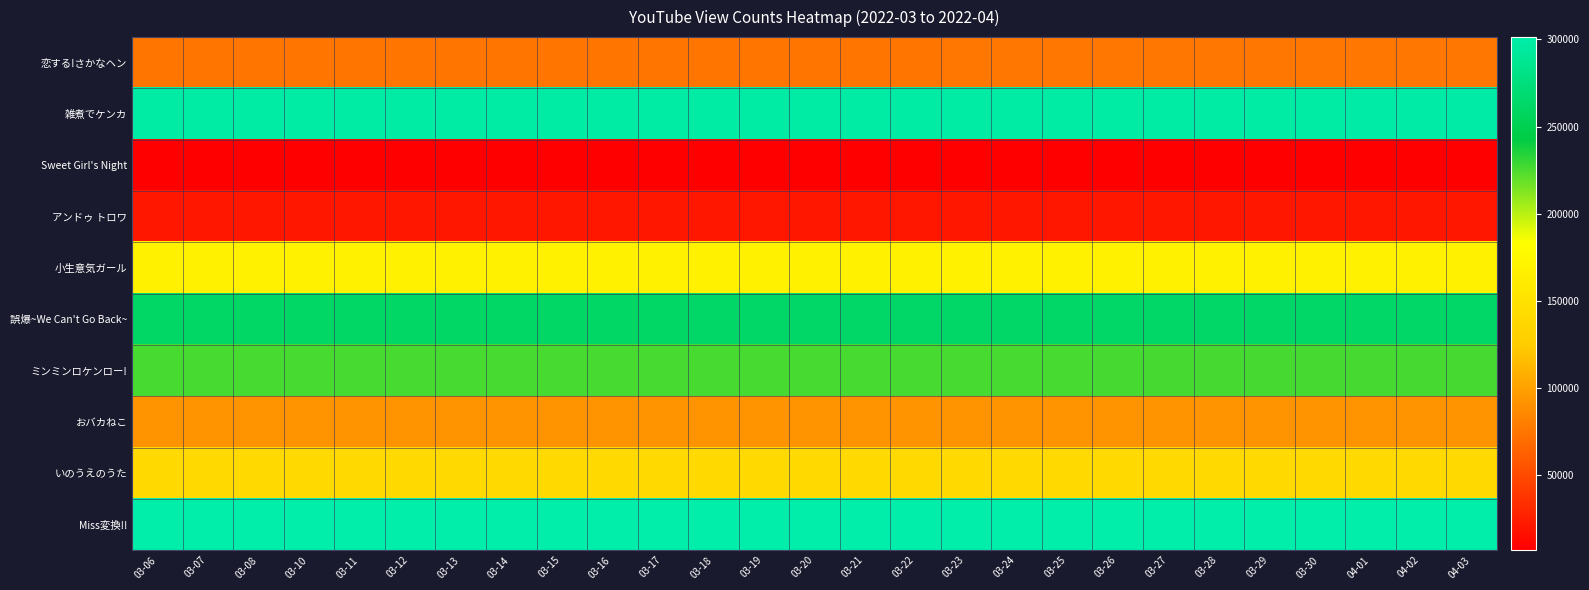

Reading right to left, extract all data points from this chart.

恋する!さかなヘン: 04-03=75711	04-02=75673	04-01=75661	03-30=75620	03-29=75602	03-28=75589	03-27=75564	03-26=75550	03-25=75539	03-24=75519	03-23=75509	03-22=75492	03-21=75472	03-20=75439	03-19=75406	03-18=75377	03-17=75362	03-16=75348	03-15=75323	03-14=75300	03-13=75266	03-12=75204	03-11=75167	03-10=75143	03-08=75108	03-07=75093	03-06=75089
雑煮でケンカ: 04-03=298590	04-02=298546	04-01=298512	03-30=298459	03-29=298437	03-28=298419	03-27=298395	03-26=298373	03-25=298350	03-24=298322	03-23=298303	03-22=298280	03-21=298254	03-20=298206	03-19=298159	03-18=298132	03-17=298096	03-16=298072	03-15=298027	03-14=297961	03-13=297841	03-12=297589	03-11=297441	03-10=297425	03-08=297372	03-07=297352	03-06=297343
Sweet Girl's Night: 04-03=7133	04-02=7132	04-01=7132	03-30=7131	03-29=7131	03-28=7130	03-27=7130	03-26=7129	03-25=7129	03-24=7129	03-23=7128	03-22=7128	03-21=7128	03-20=7127	03-19=7126	03-18=7126	03-17=7126	03-16=7126	03-15=7124	03-14=7123	03-13=7123	03-12=7122	03-11=7121	03-10=7121	03-08=7120	03-07=7119	03-06=7119
アンドゥ トロワ: 04-03=21140	04-02=21140	04-01=21139	03-30=21137	03-29=21136	03-28=21136	03-27=21134	03-26=21133	03-25=21133	03-24=21133	03-23=21132	03-22=21131	03-21=21130	03-20=21129	03-19=21127	03-18=21127	03-17=21126	03-16=21126	03-15=21124	03-14=21122	03-13=21121	03-12=21120	03-11=21120	03-10=21120	03-08=21118	03-07=21117	03-06=21115
小生意気ガール: 04-03=168420	04-02=168402	04-01=168390	03-30=168372	03-29=168354	03-28=168346	03-27=168332	03-26=168313	03-25=168302	03-24=168290	03-23=168278	03-22=168264	03-21=168253	03-20=168242	03-19=168226	03-18=168214	03-17=168206	03-16=168193	03-15=168178	03-14=168159	03-13=168134	03-12=168123	03-11=168112	03-10=168103	03-08=168074	03-07=168060	03-06=168055
誤爆~We Can't Go Back~: 04-03=262437	04-02=262372	04-01=262326	03-30=262253	03-29=262213	03-28=262174	03-27=262135	03-26=262101	03-25=262048	03-24=262019	03-23=261979	03-22=261927	03-21=261874	03-20=261826	03-19=261764	03-18=261706	03-17=261666	03-16=261620	03-15=261573	03-14=261514	03-13=261462	03-12=261413	03-11=261345	03-10=261319	03-08=261209	03-07=261184	03-06=261161
ミンミンロケンロー!: 04-03=226218	04-02=226199	04-01=226185	03-30=226148	03-29=226123	03-28=226108	03-27=226087	03-26=226072	03-25=226051	03-24=226031	03-23=226007	03-22=225982	03-21=225955	03-20=225933	03-19=225909	03-18=225882	03-17=225852	03-16=225821	03-15=225800	03-14=225766	03-13=225731	03-12=225682	03-11=225648	03-10=225632	03-08=225585	03-07=225556	03-06=225543
おバカねこ: 04-03=92669	04-02=92665	04-01=92660	03-30=92653	03-29=92642	03-28=92631	03-27=92629	03-26=92626	03-25=92617	03-24=92616	03-23=92612	03-22=92608	03-21=92601	03-20=92598	03-19=92589	03-18=92585	03-17=92576	03-16=92568	03-15=92558	03-14=92546	03-13=92538	03-12=92527	03-11=92523	03-10=92520	03-08=92510	03-07=92498	03-06=92494
いのうえのうた: 04-03=140713	04-02=140702	04-01=140691	03-30=140677	03-29=140669	03-28=140654	03-27=140643	03-26=140634	03-25=140618	03-24=140607	03-23=140599	03-22=140586	03-21=140578	03-20=140569	03-19=140561	03-18=140551	03-17=140541	03-16=140531	03-15=140523	03-14=140508	03-13=140489	03-12=140458	03-11=140445	03-10=140438	03-08=140413	03-07=140404	03-06=140402
Miss変換!!: 04-03=301352	04-02=301344	04-01=301330	03-30=301303	03-29=301281	03-28=301262	03-27=301242	03-26=301232	03-25=301205	03-24=301192	03-23=301181	03-22=301165	03-21=301154	03-20=301131	03-19=301113	03-18=301109	03-17=301092	03-16=301084	03-15=301074	03-14=301055	03-13=301045	03-12=301011	03-11=300990	03-10=300981	03-08=300934	03-07=300906	03-06=300899